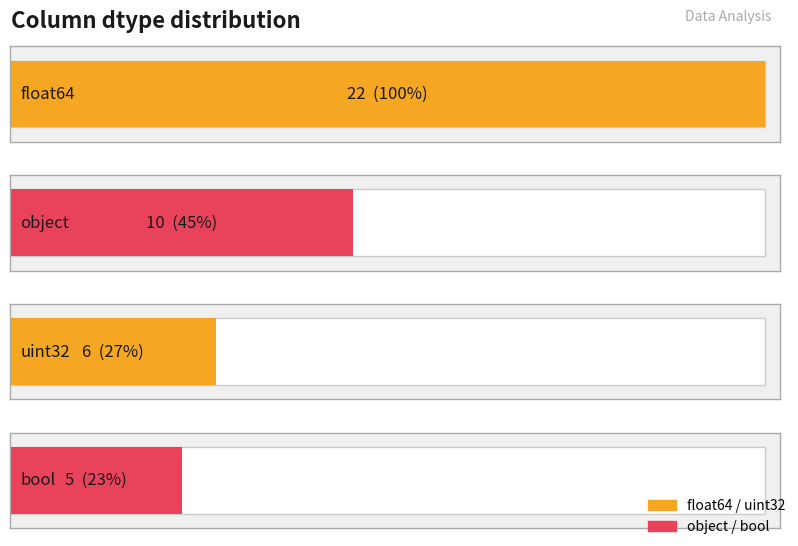

At which category is the sum across all series the highest?

float64